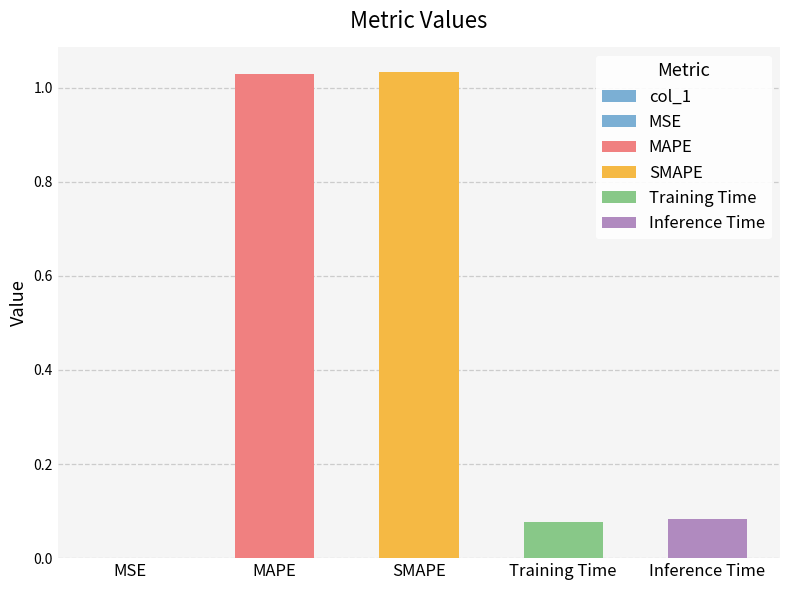

Reading left to right, what are all the values shown in this chart?

0.0	1.0	1.0	0.1	0.1